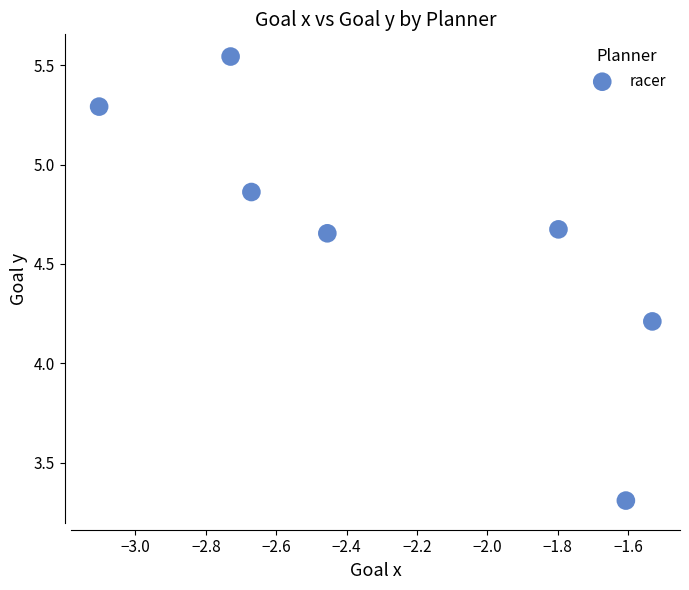

What is the range of Y values (max minus min)?

2.2